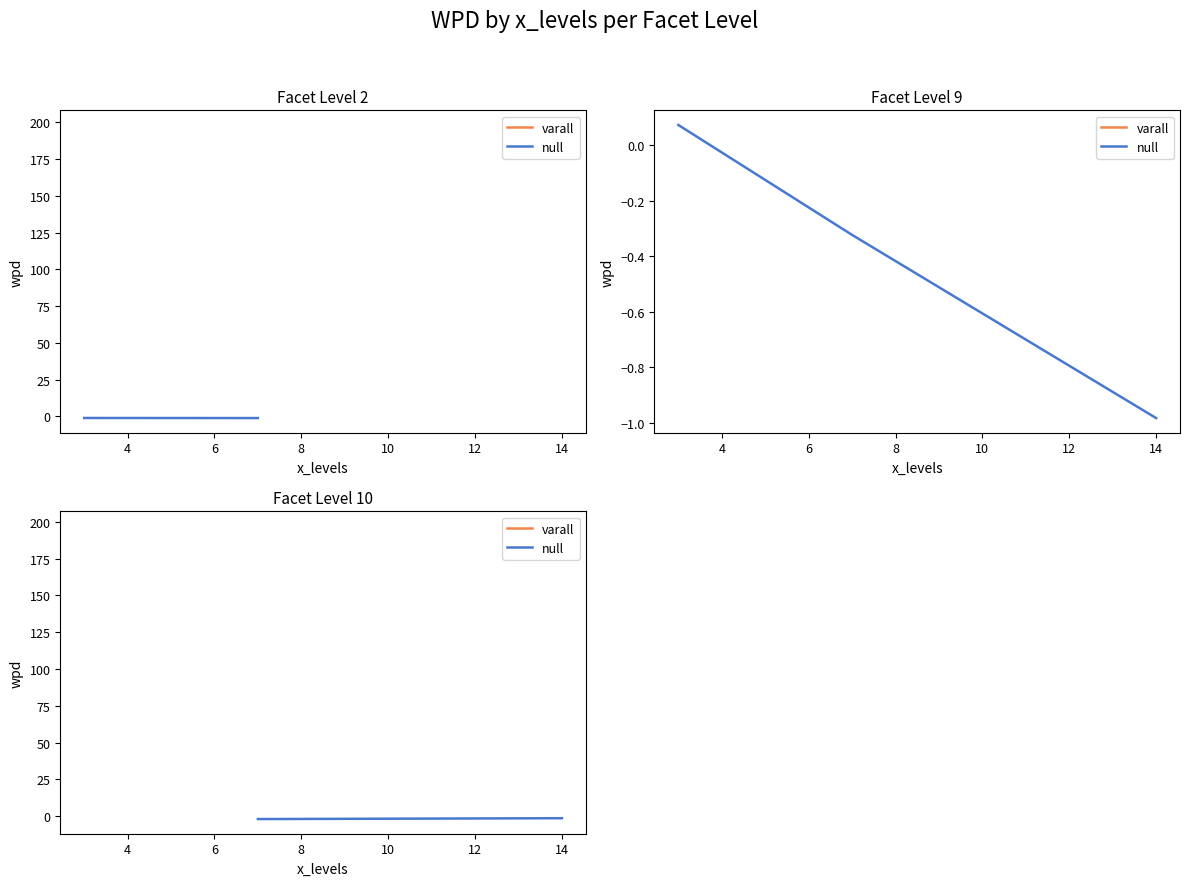

What is the difference between the maximum and second lowest values?

0.4